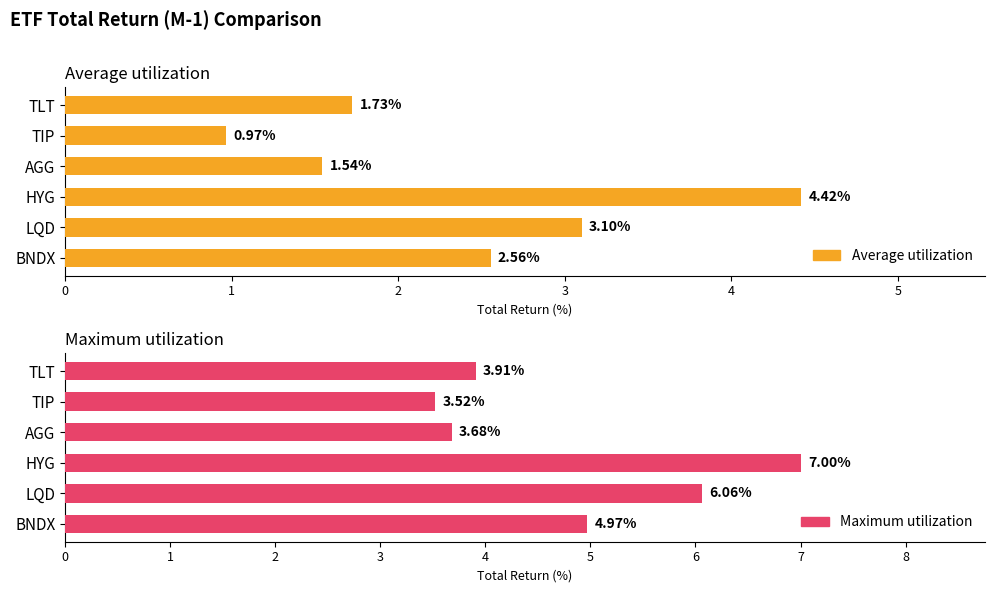

How many values in the Maximum utilization series are below 4?

3